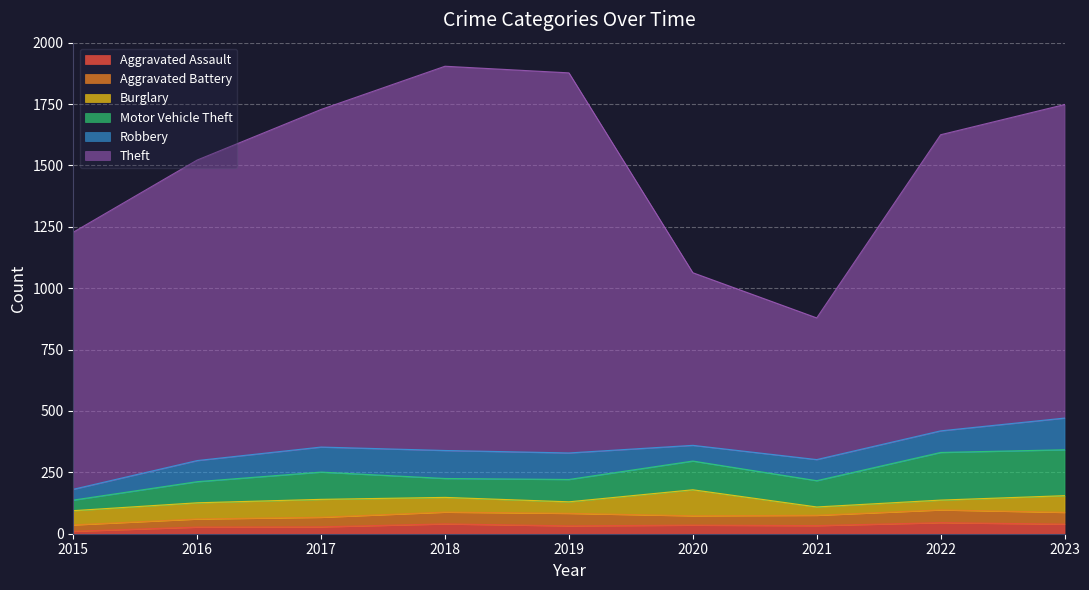

In Robbery, how many points are lower than both neighbors (excluding endpoints)?

1